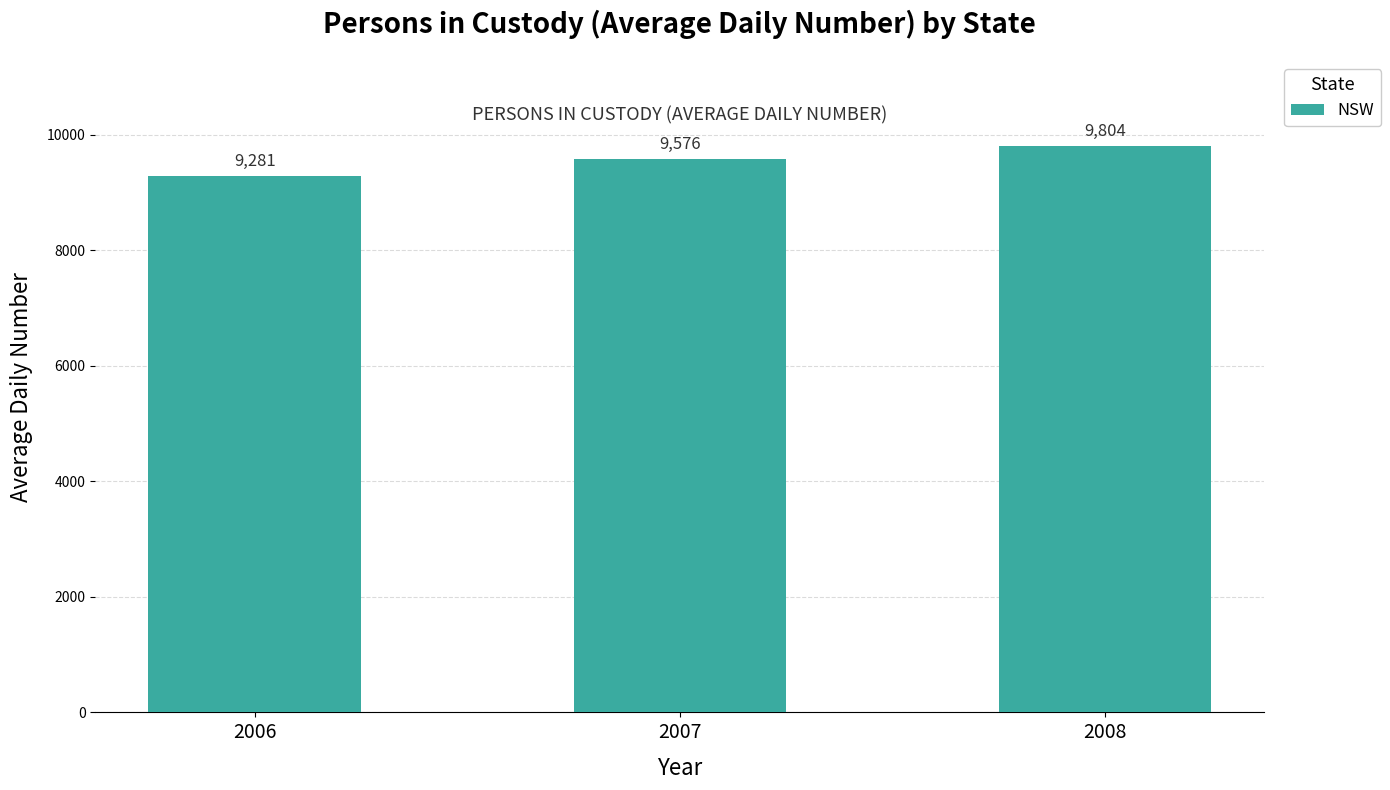

Reading right to left, list all the values displayed in this chart.

2008=9804	2007=9576	2006=9281